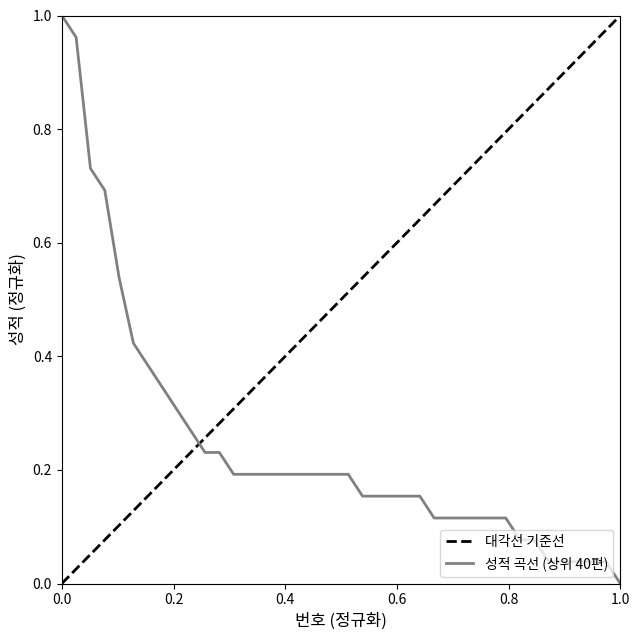

Between 20 and 18, which is larger?

20